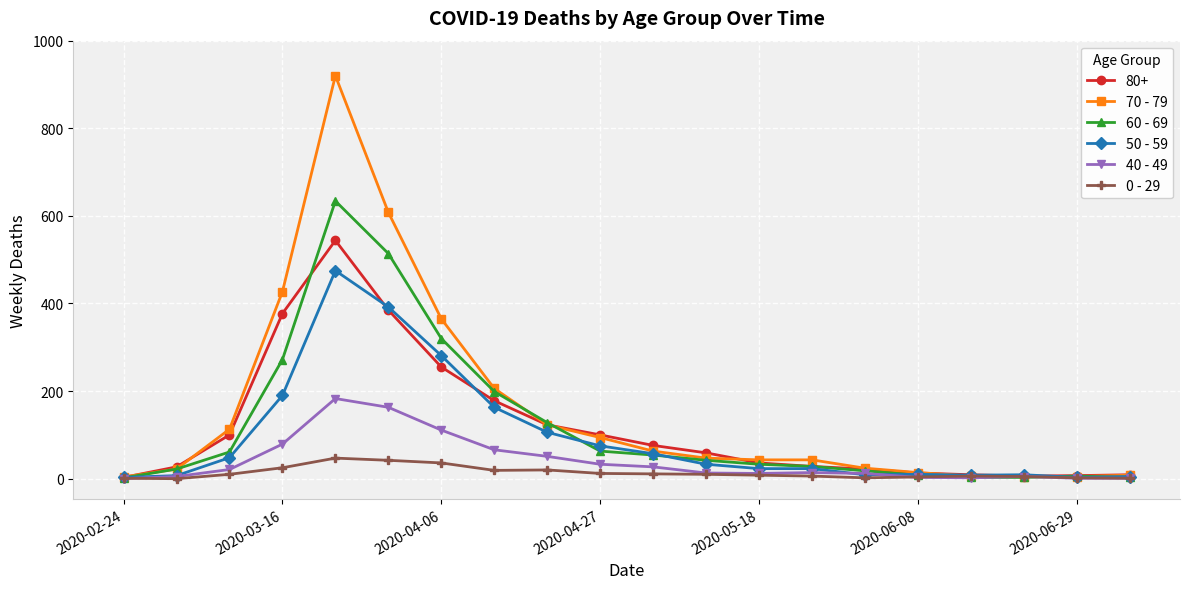

What is the maximum value for 70 - 79?

920